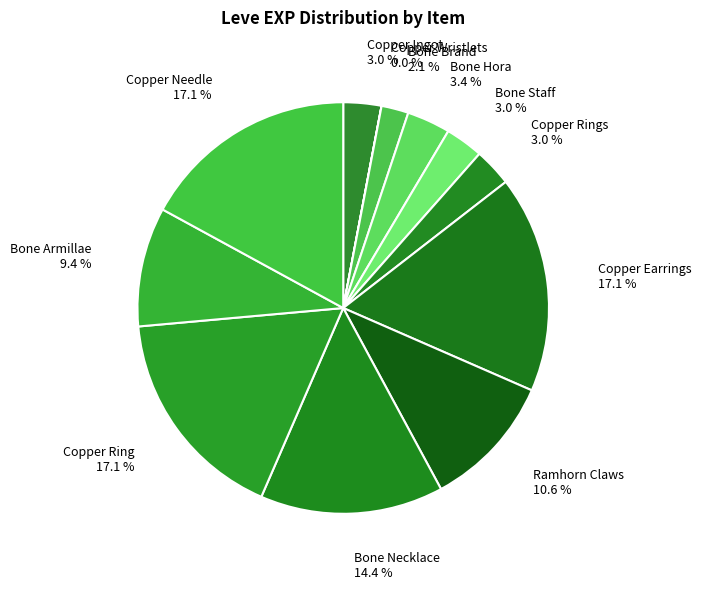

Is the sum of Bone Necklace 14.4 % and Copper Ring 17.1 % greater than half?

No